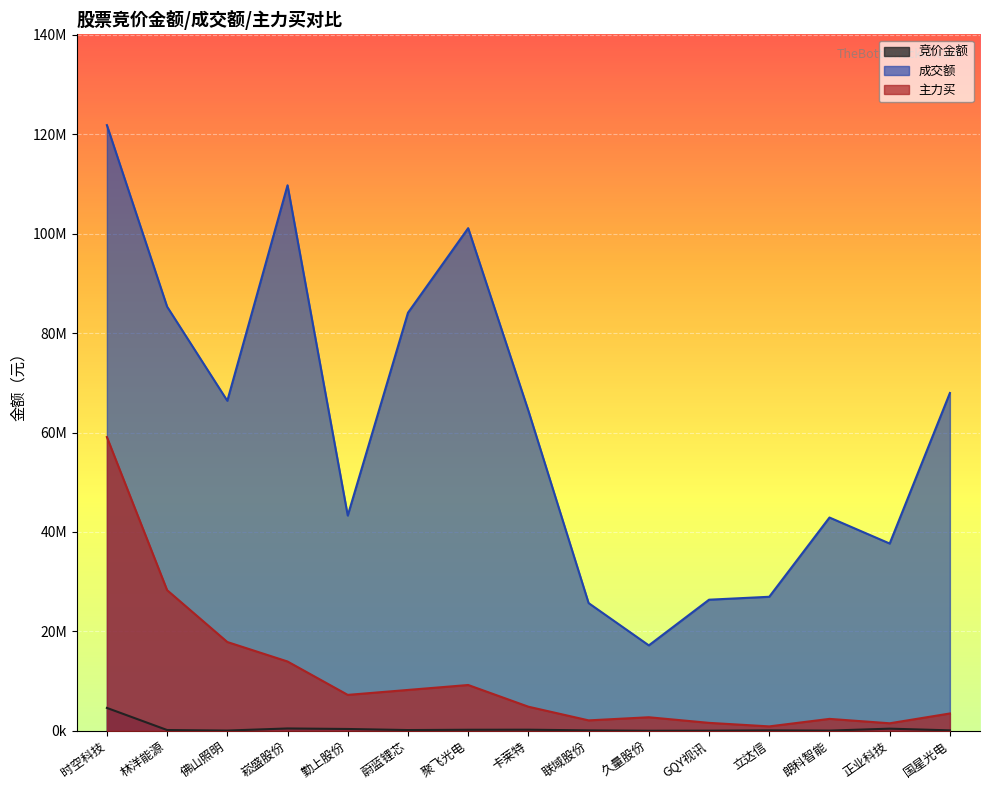

Is the value of 主力买 at 林洋能源 greater than the value of 竞价金额 at 蔚蓝锂芯?

Yes